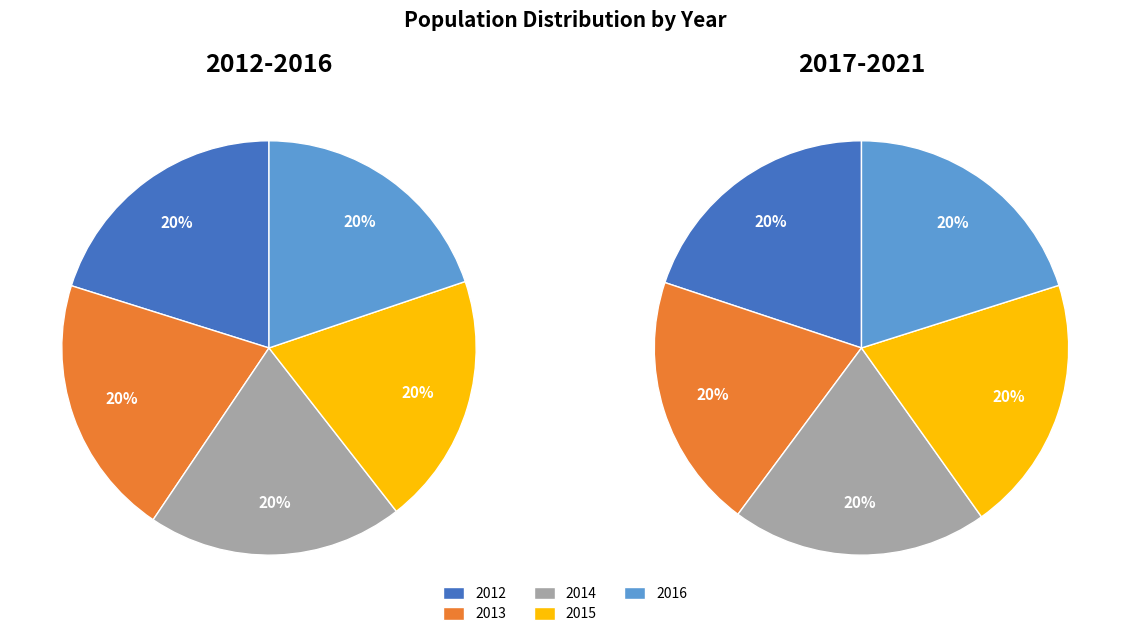

Which slice is the smallest?

2015